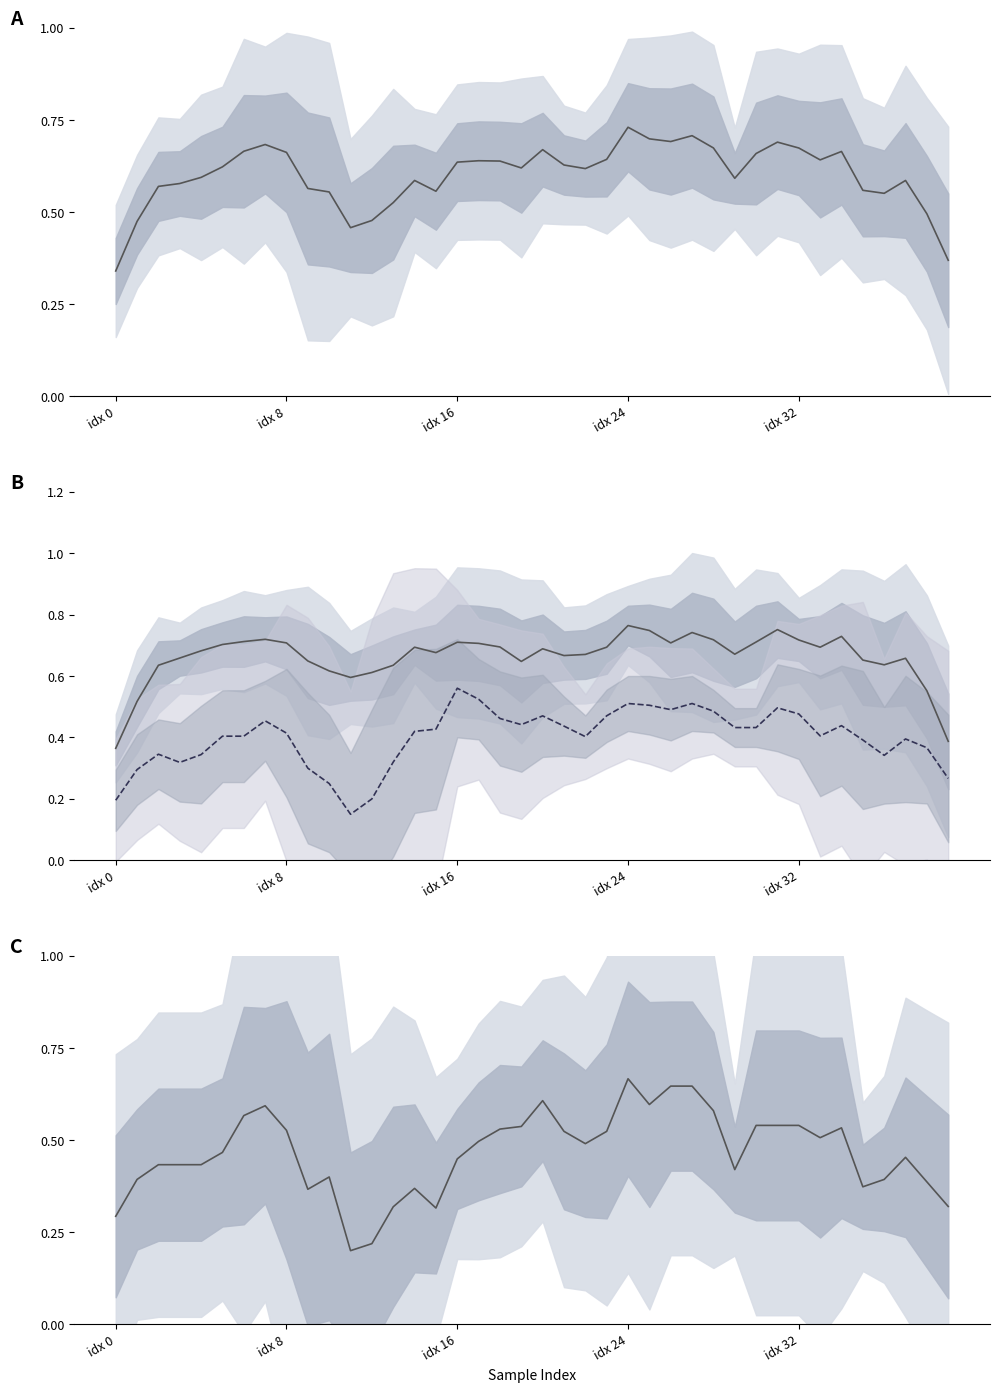

What is the minimum value for auc mean?

0.3